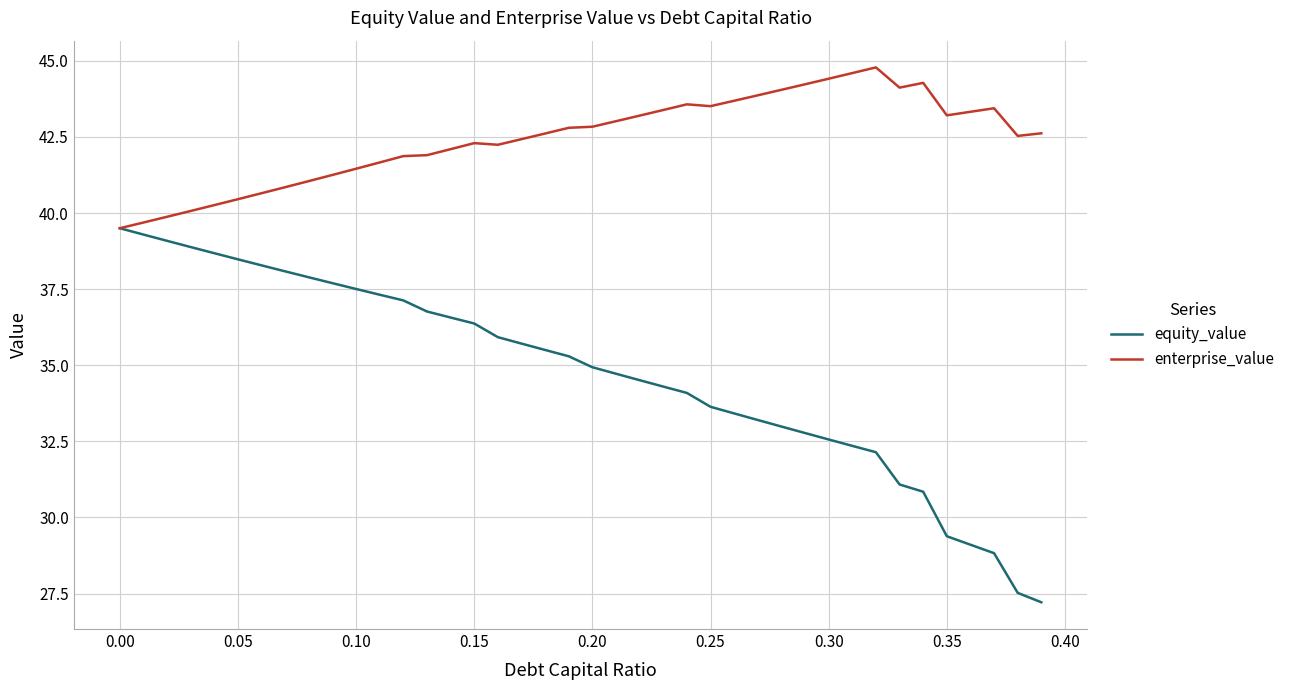

List the series in order of their overall mean, highest first.

enterprise_value, equity_value